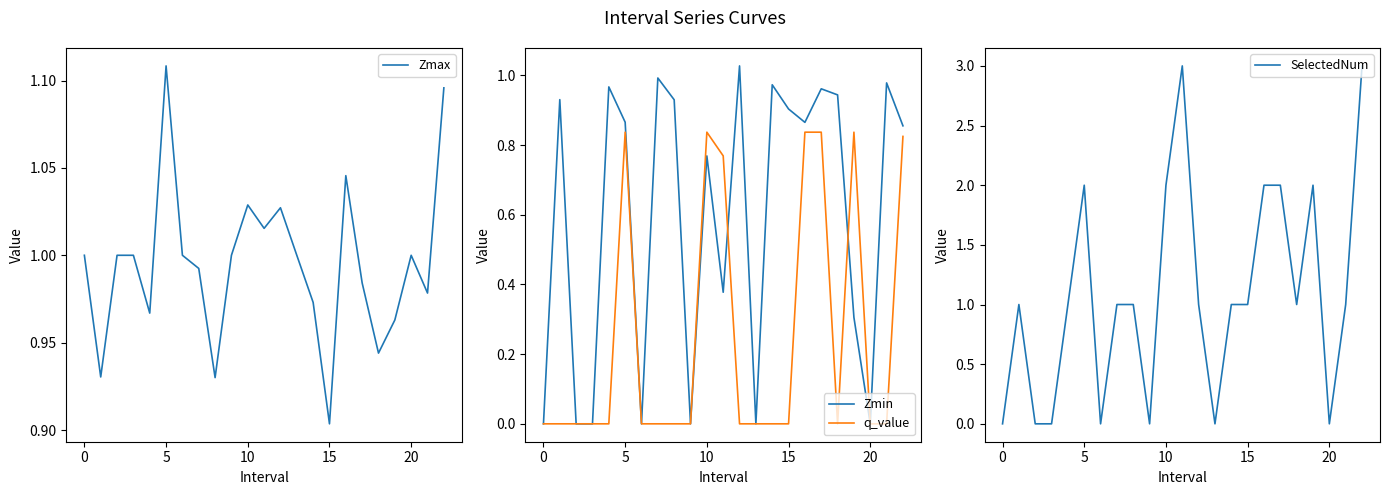

True or false: q_value and SelectedNum intersect in this chart.

False